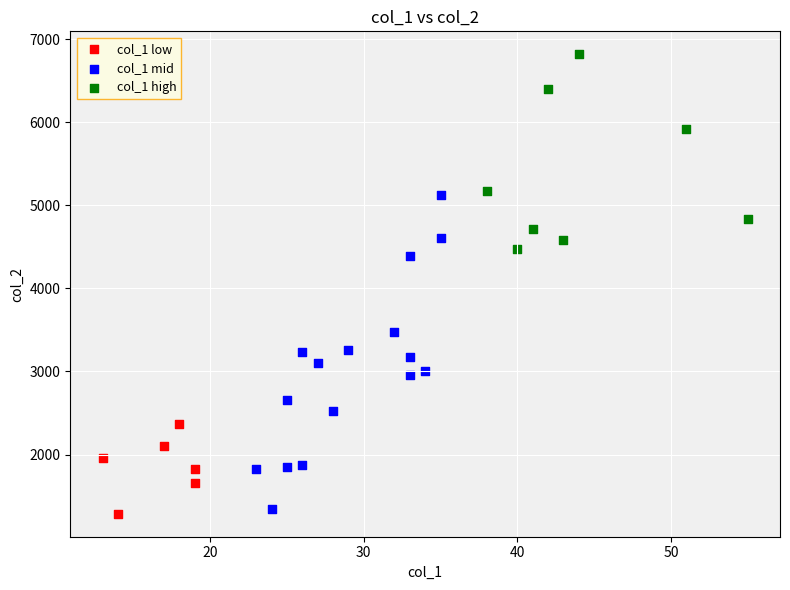

Which series reaches the maximum Y coordinate?

col_1 high